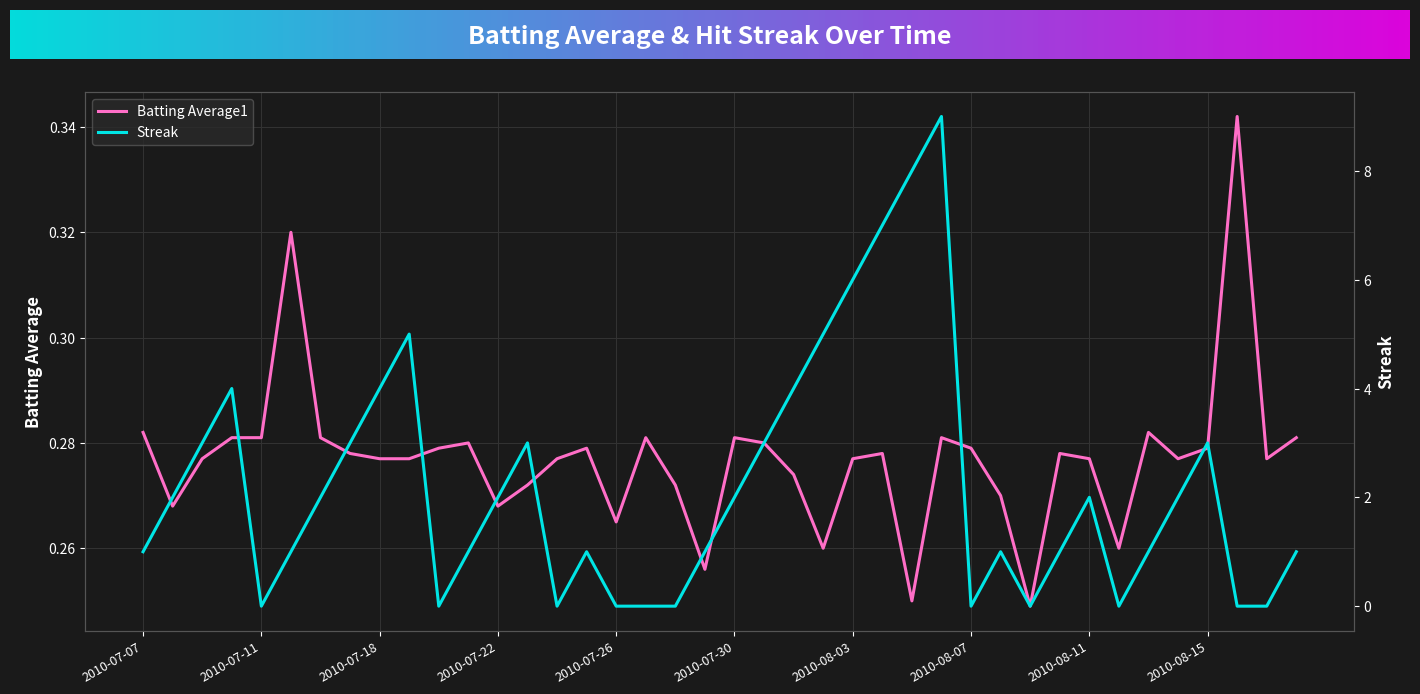

What is the maximum value shown in the chart?

9.0